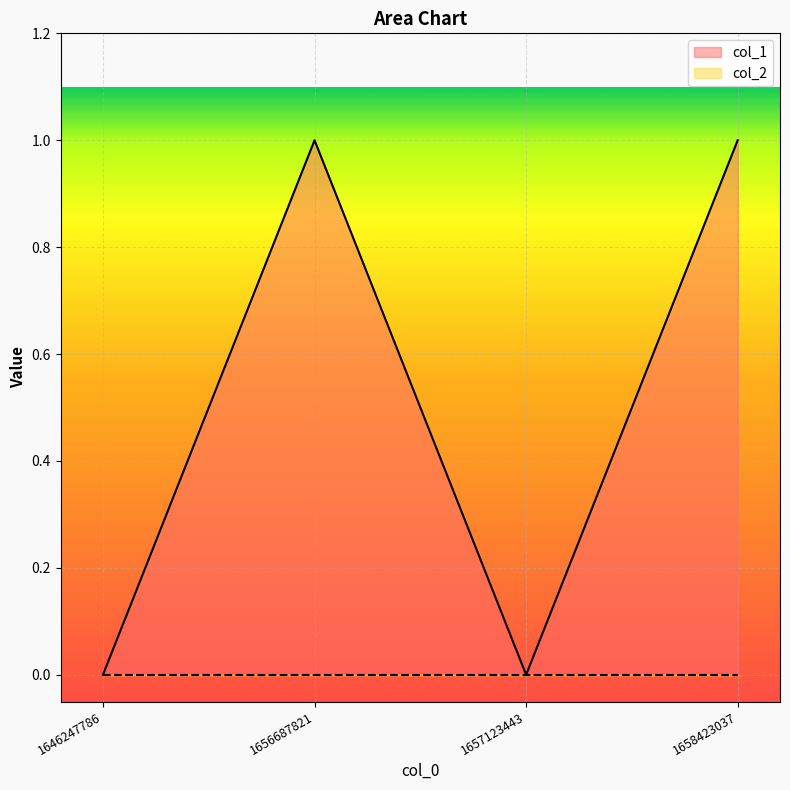

Which category has the highest value across all series?

1656687821